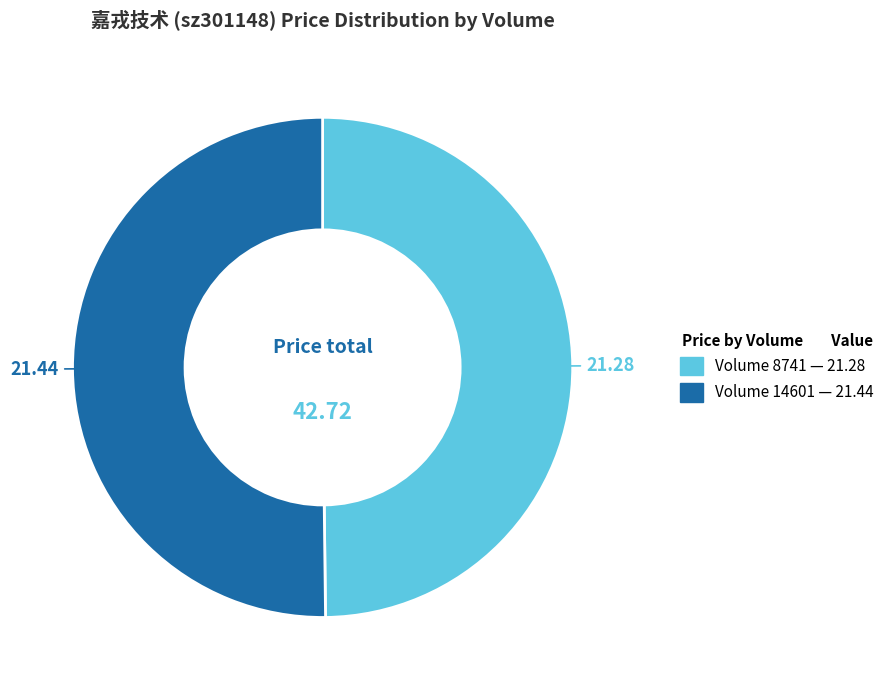

Rank the categories by value from lowest to highest.

8741, 14601